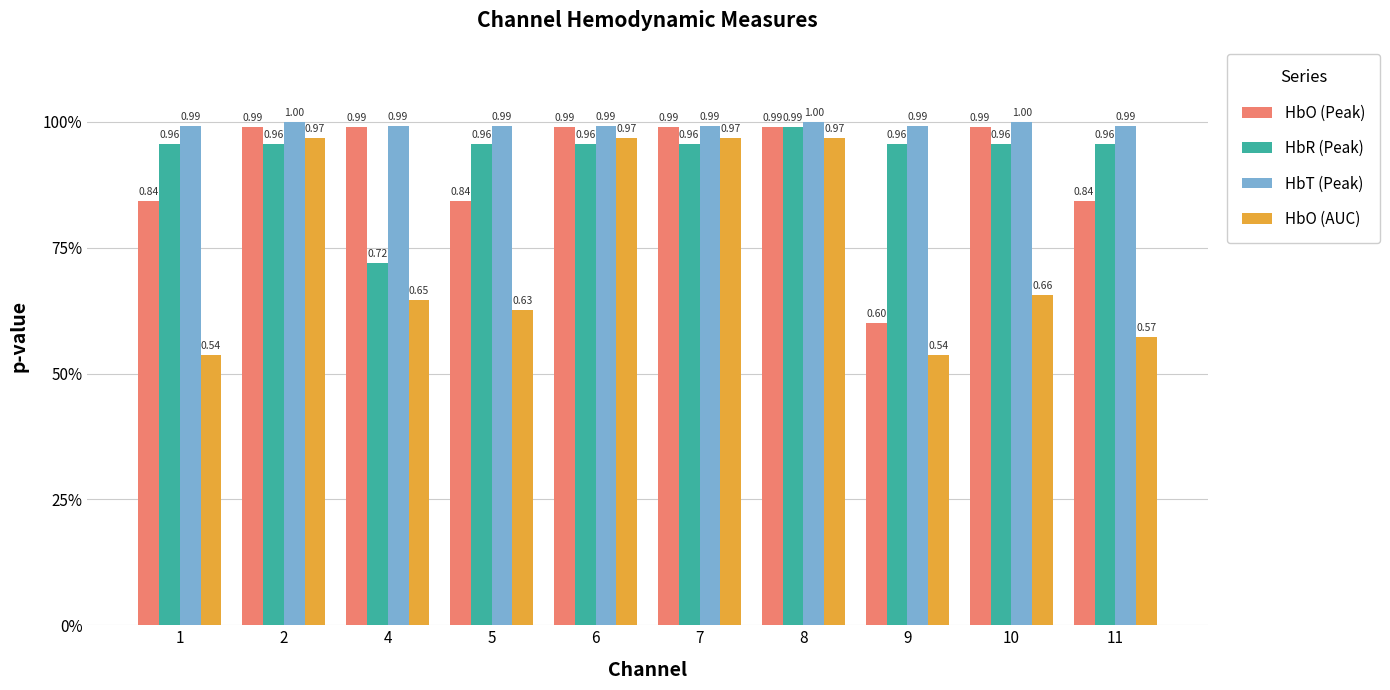

Does the chart contain stacked bars?

No